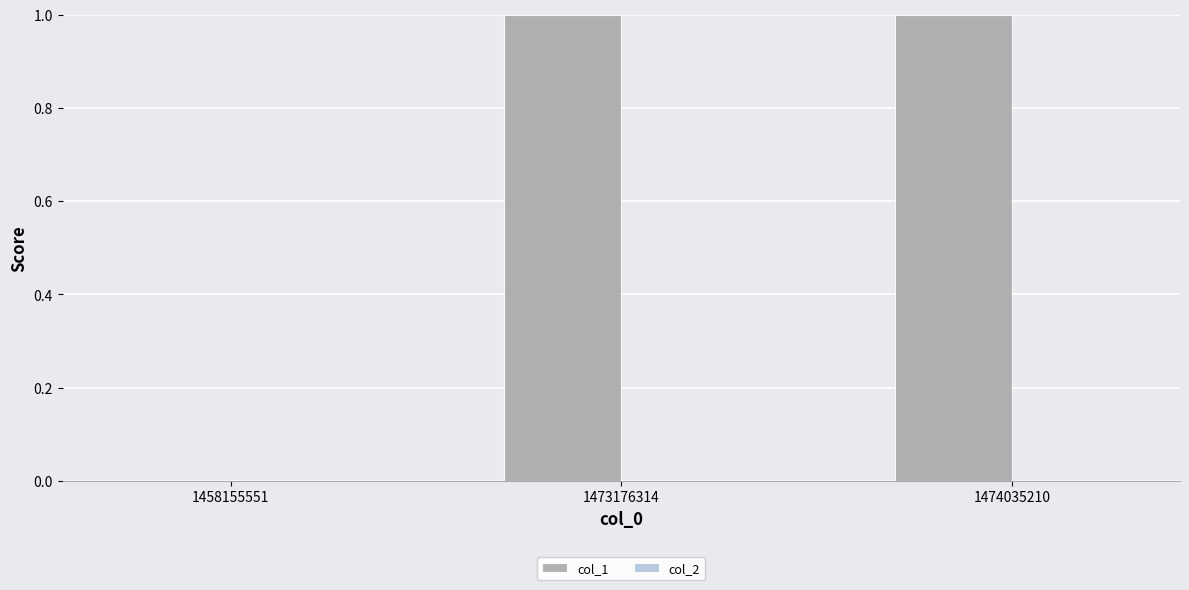

Is it true that the value at 1474035210 is 1?

True